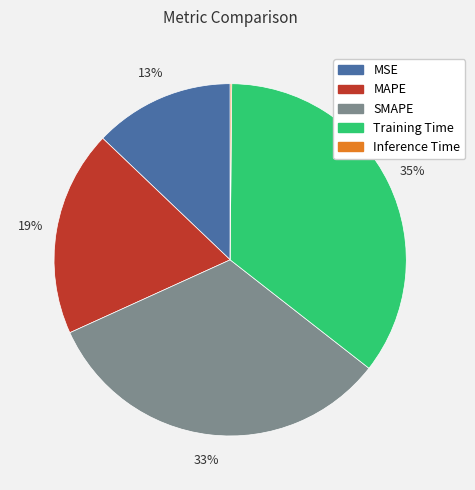

To the nearest percent, what portion does SMAPE represent?

33%